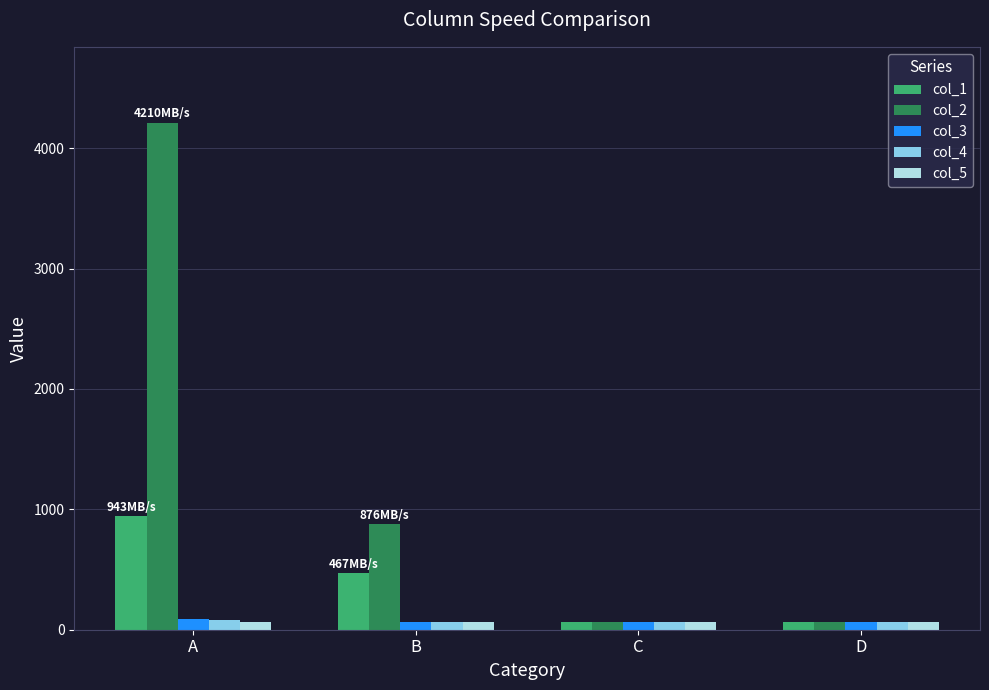

Which series changed the most between B and C?

col_2